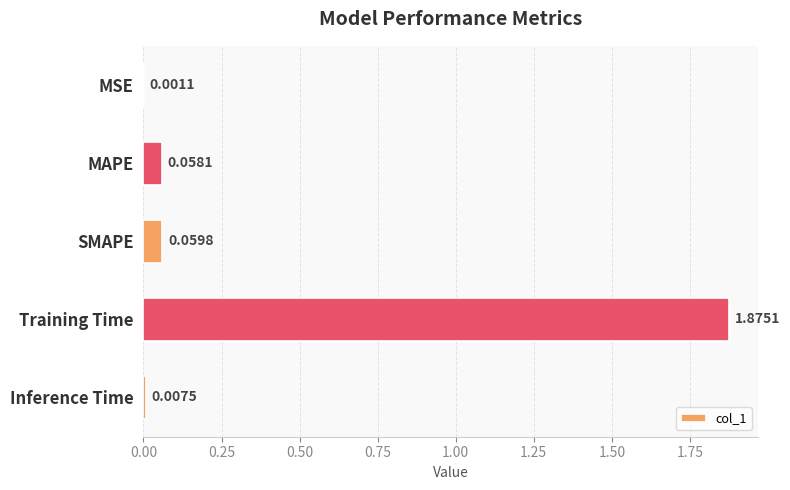

At which category does the chart reach its peak across all series?

Training Time